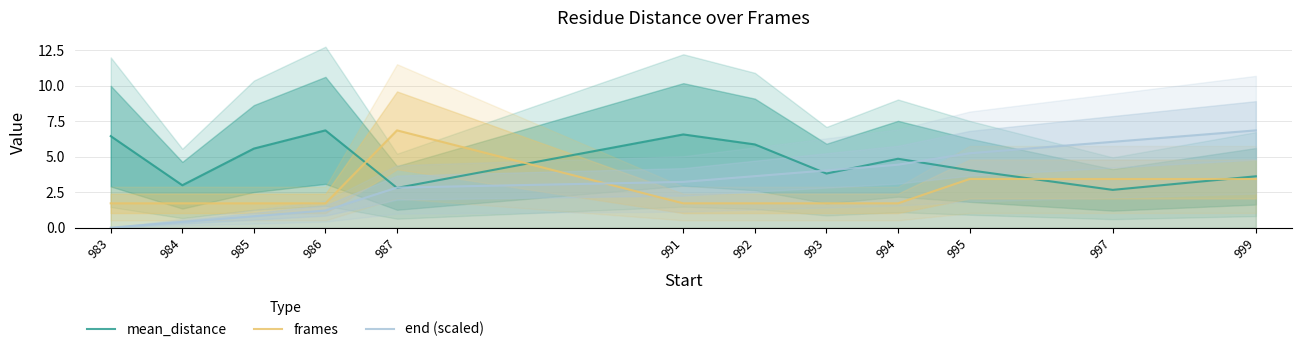

Which series has the widest spread of values?

end (scaled)